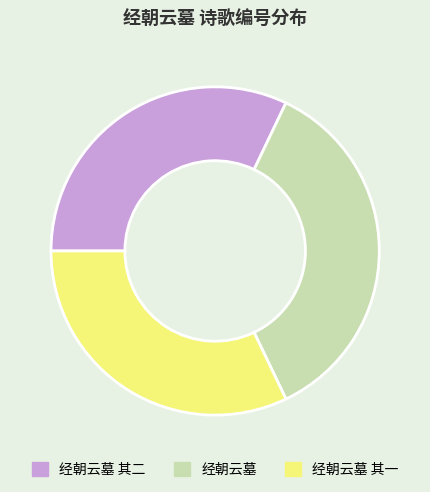

Which has a higher value, 经朝云墓 or 经朝云墓 其二?

经朝云墓